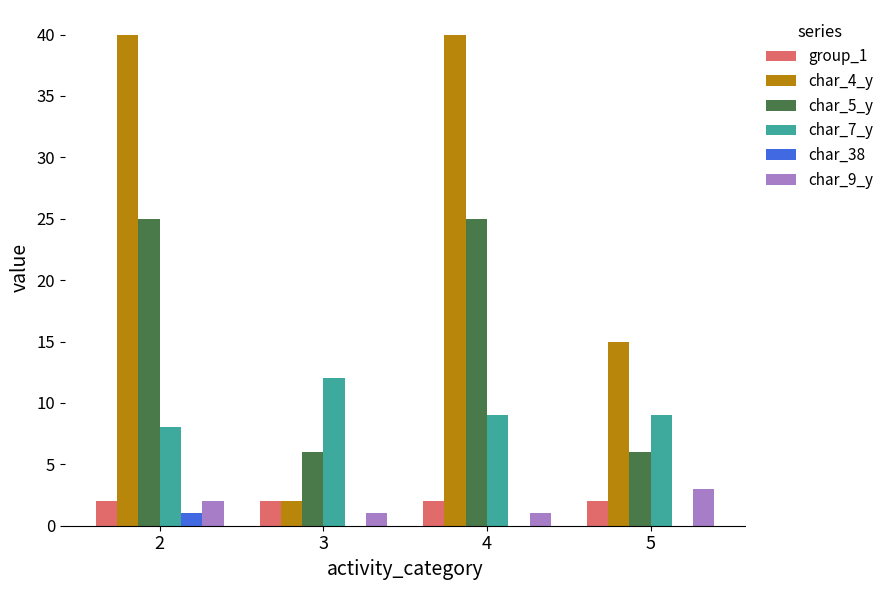

Which series changed the most between 2 and 5?

char_4_y